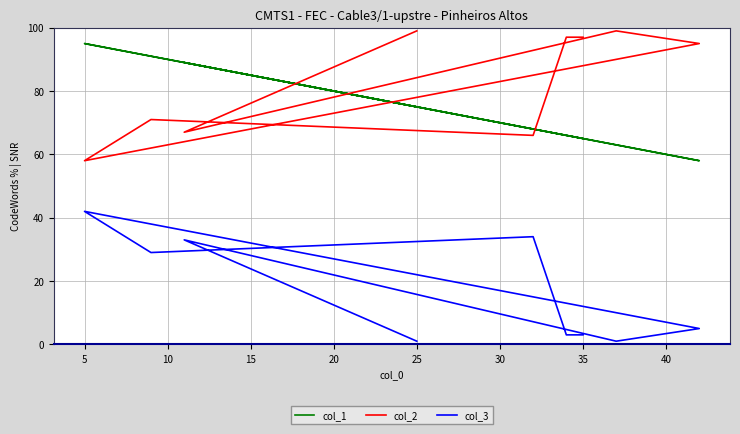

What is the sum of the col_2 values at 30 and 0?

165